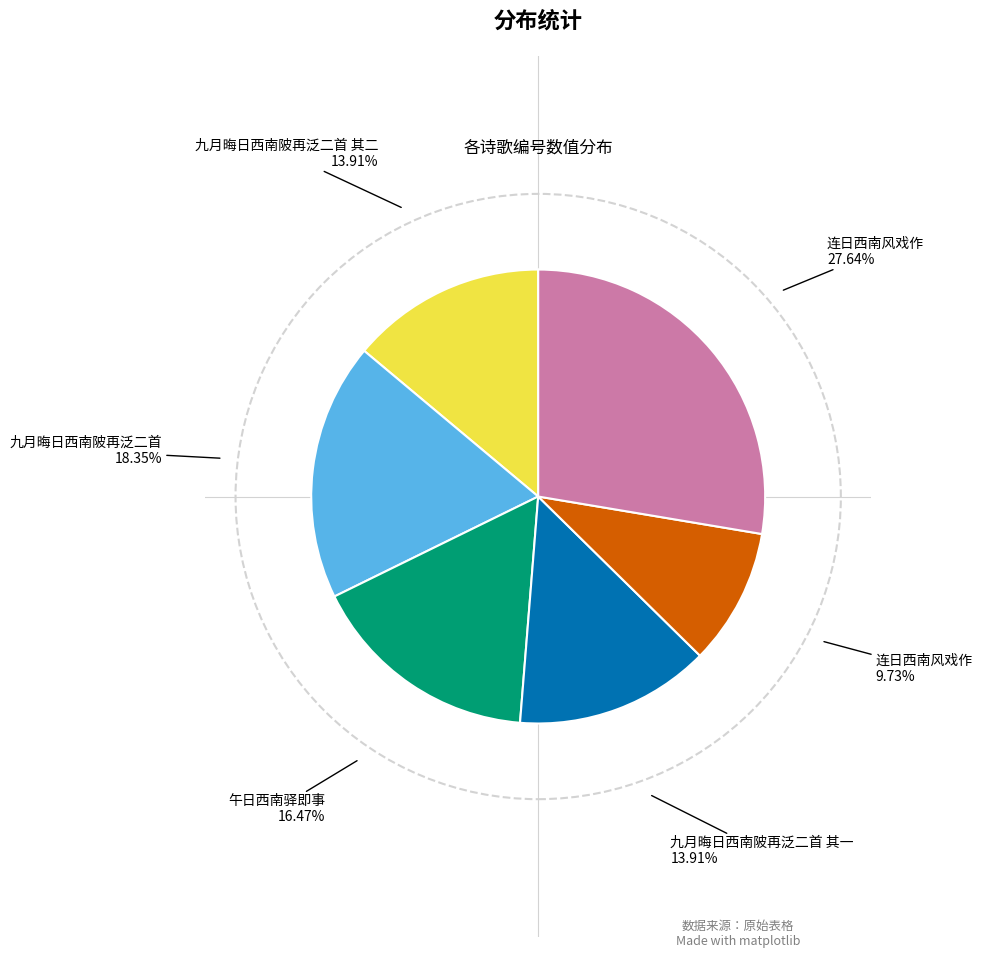

Is there a majority slice in this chart?

No